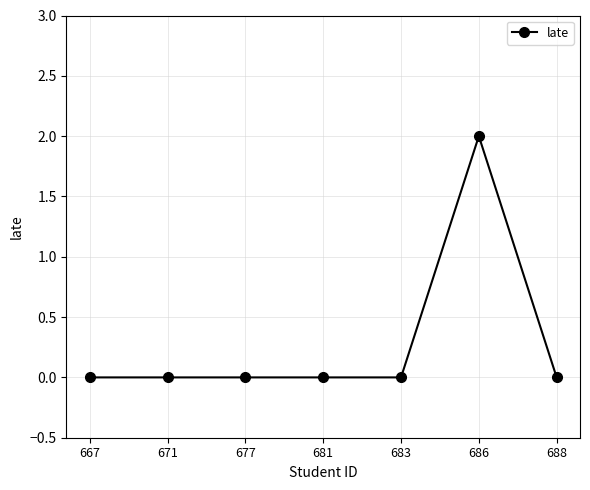

The value at 688 is 0. True or false?

True